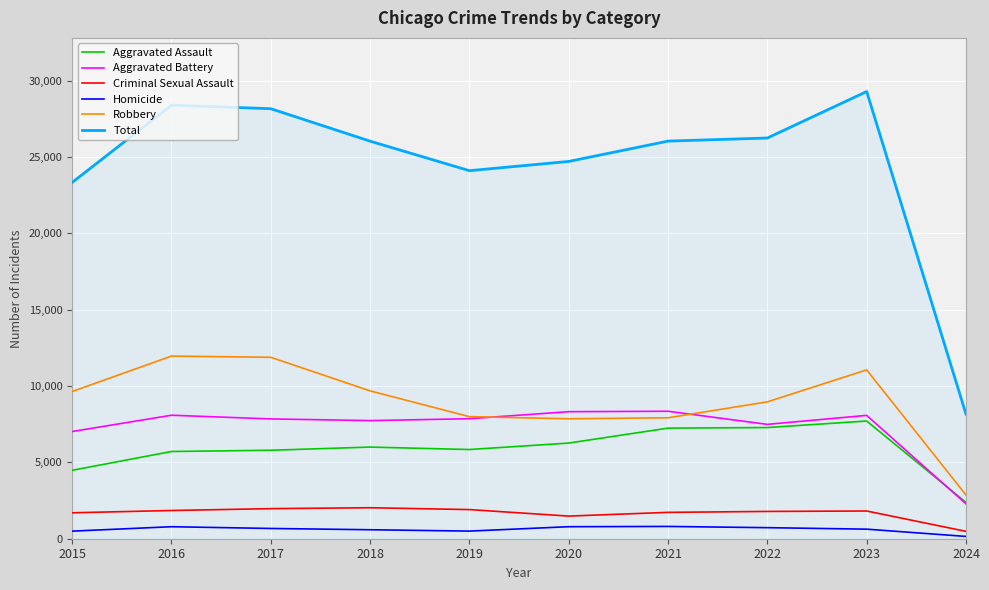

At which category is the sum across all series the highest?

2023